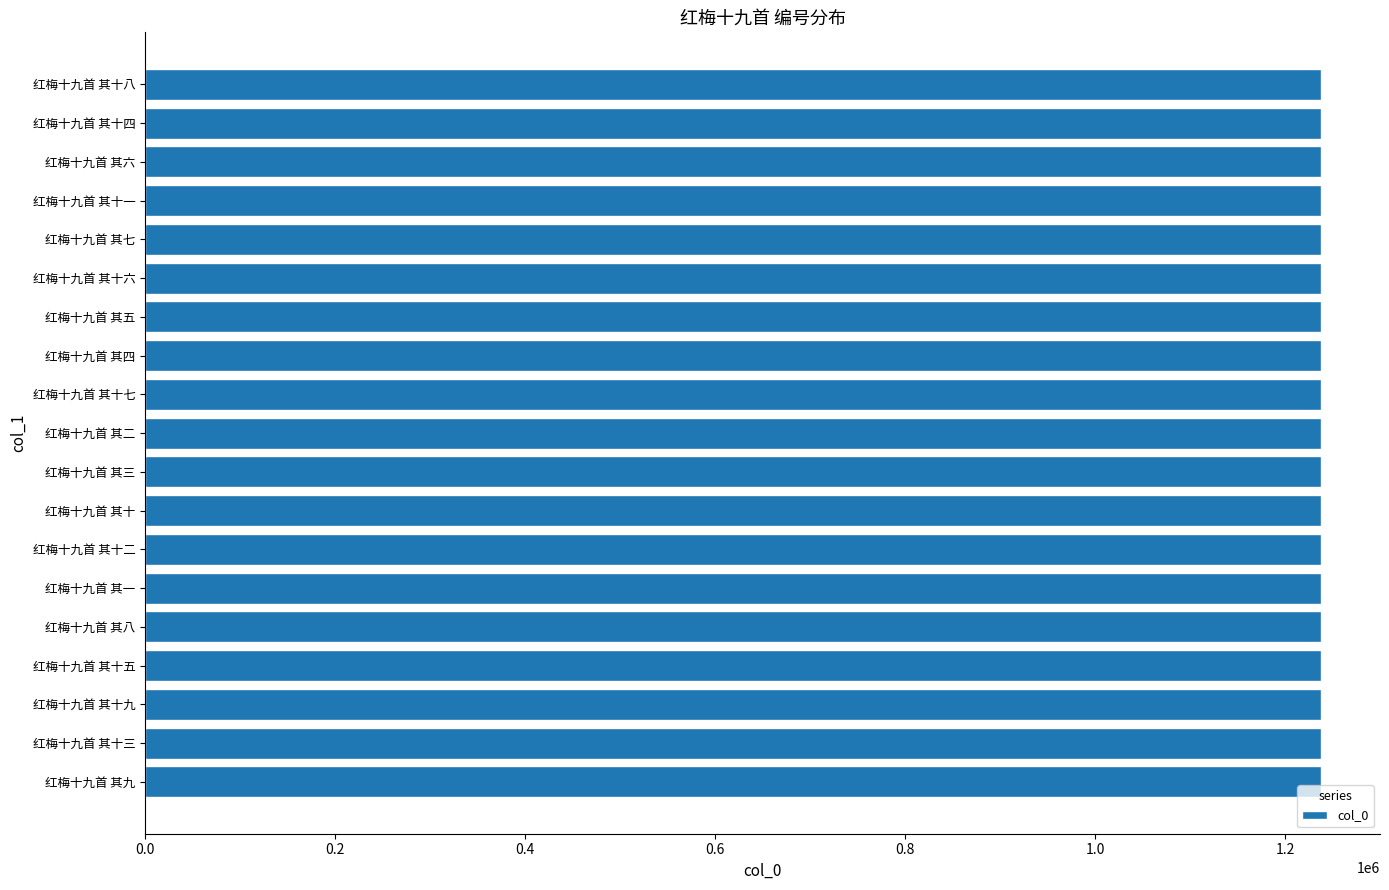

What is the sum of all values?

23516756